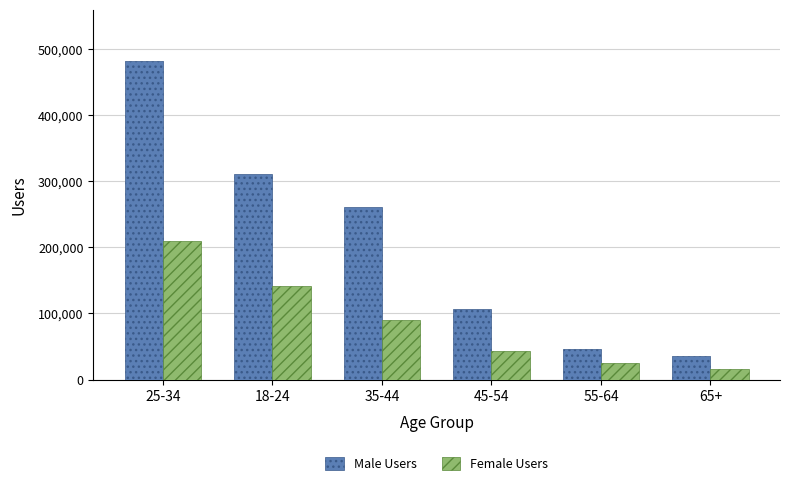

What is the difference between the Female Users values at 45-54 and 65+?

27162